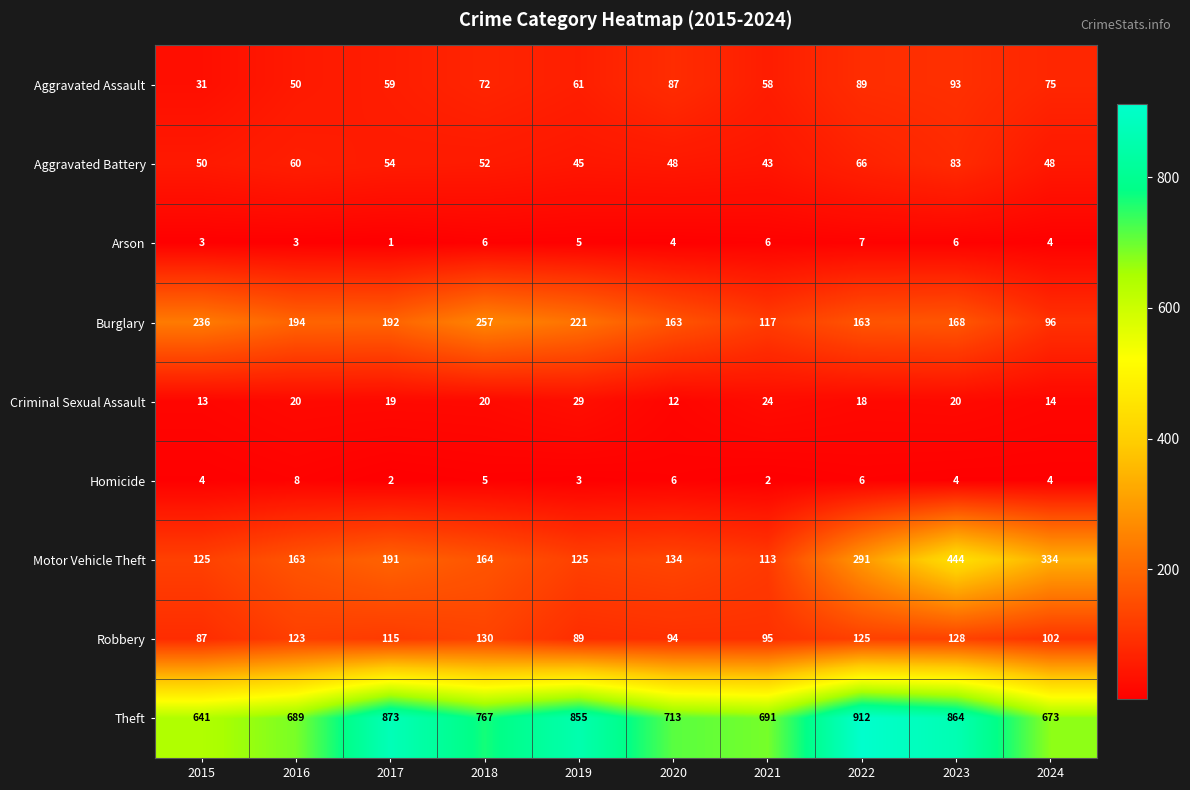

True or false: Homicide has a value of 7 at 2024.

False